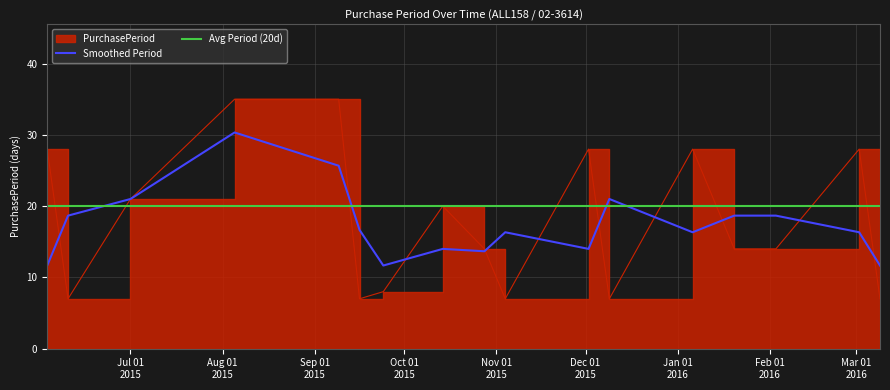

What is the sum of all values?

308